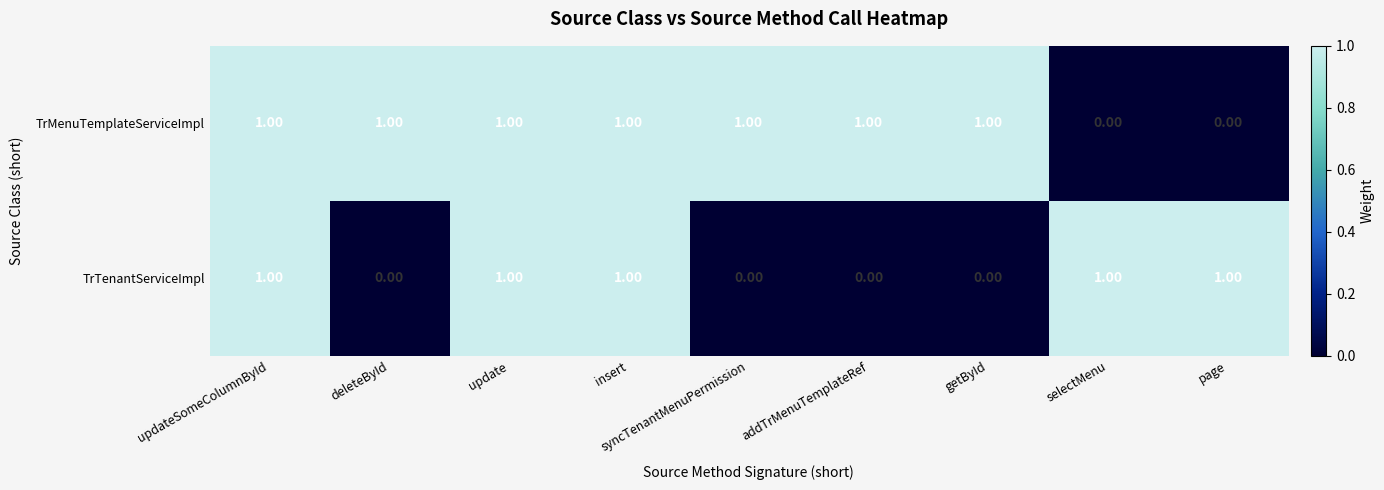

Between insert and syncTenantMenuPermission, which series saw the biggest shift?

TrTenantServiceImpl